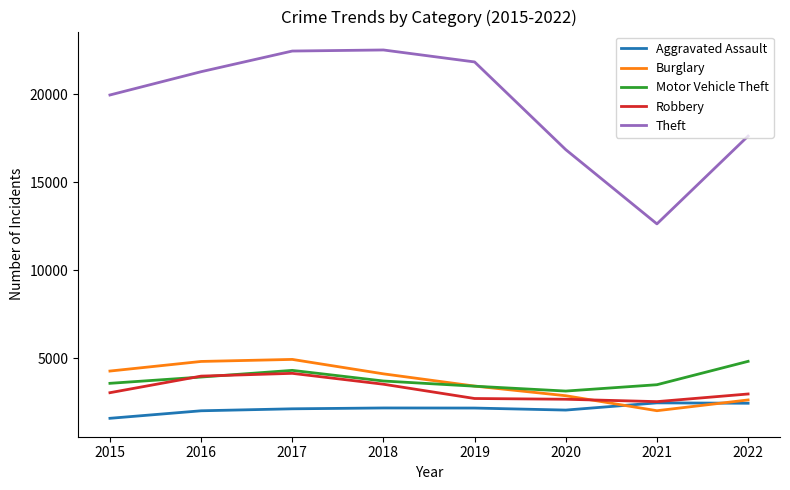

Which series has the widest spread of values?

Theft